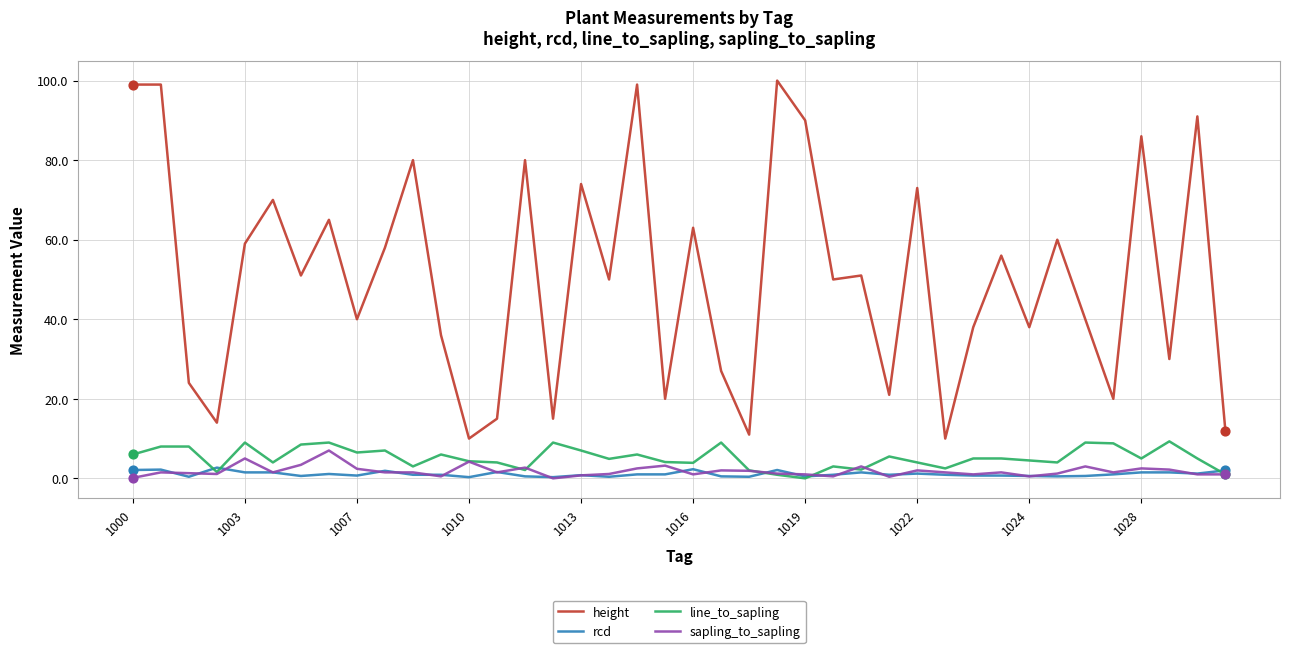

Which series has the largest range (max minus min)?

height